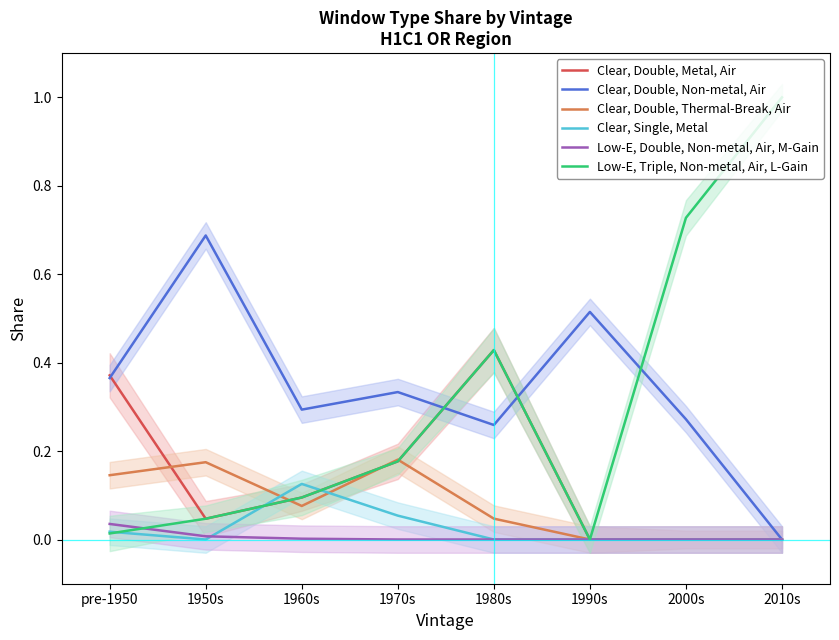

What position from the right is 1990s?

3